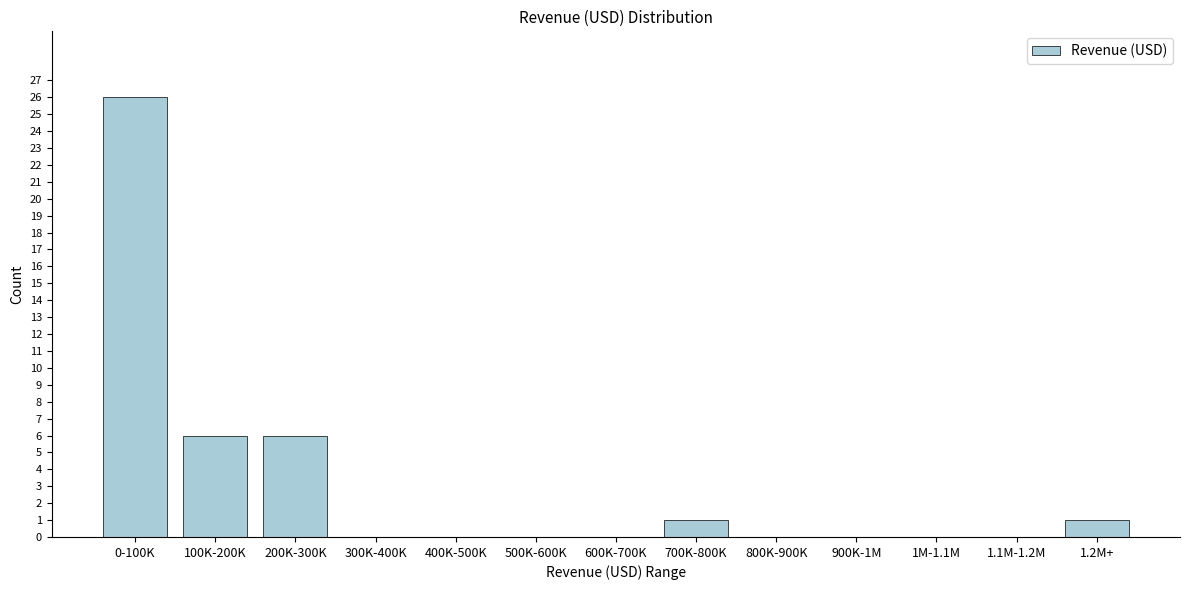

Reading left to right, list all the values displayed in this chart.

0-100K=26	100K-200K=6	200K-300K=6	300K-400K=0	400K-500K=0	500K-600K=0	600K-700K=0	700K-800K=1	800K-900K=0	900K-1M=0	1M-1.1M=0	1.1M-1.2M=0	1.2M+=1